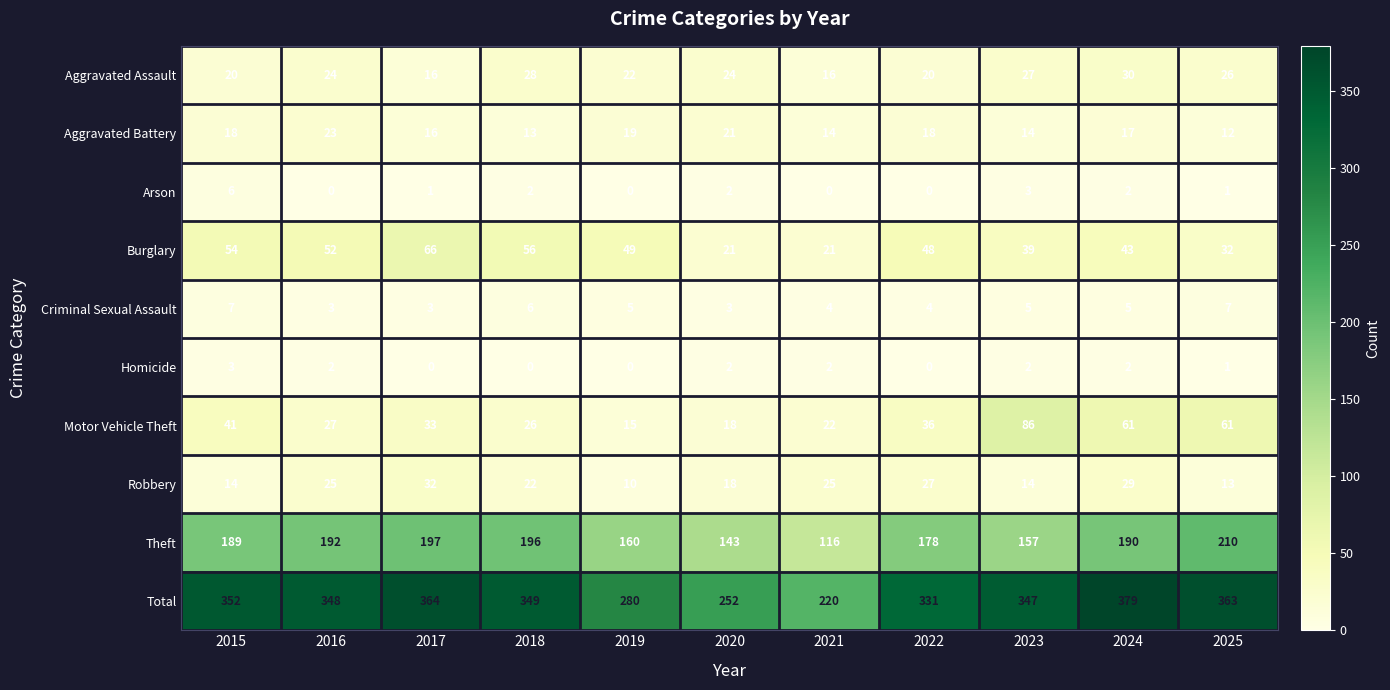

The Robbery series shows 32 at 2017. True or false?

True